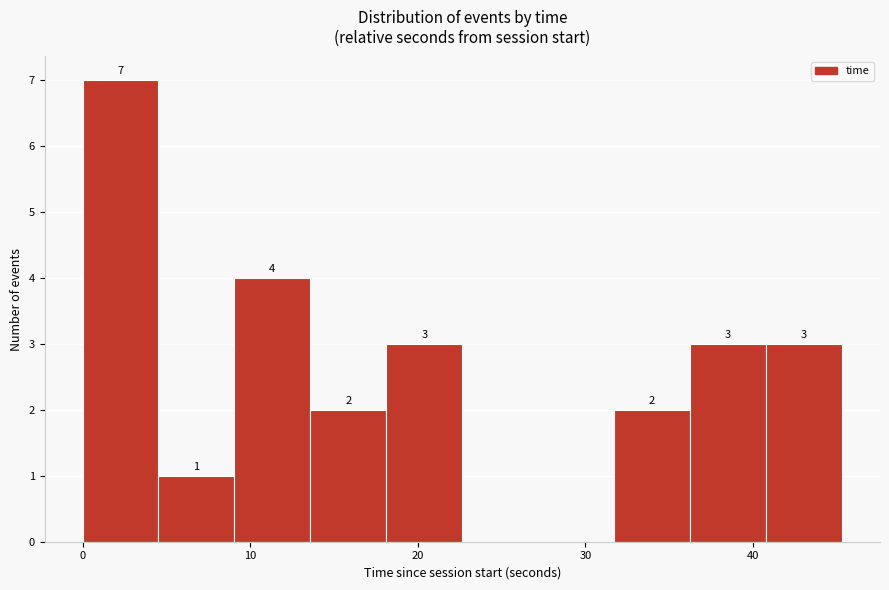

Which range on the x-axis has the tallest bar?

0 to 5